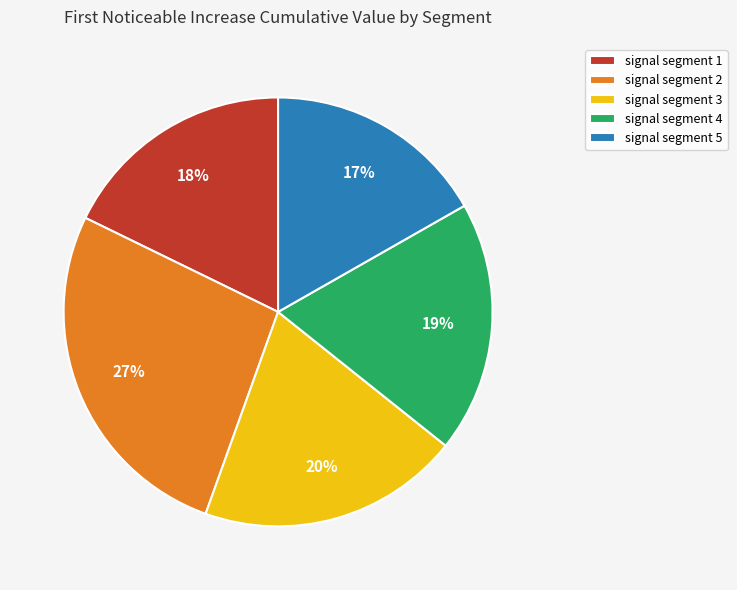

Rank the categories by value from highest to lowest.

signal segment 2, signal segment 3, signal segment 4, signal segment 1, signal segment 5